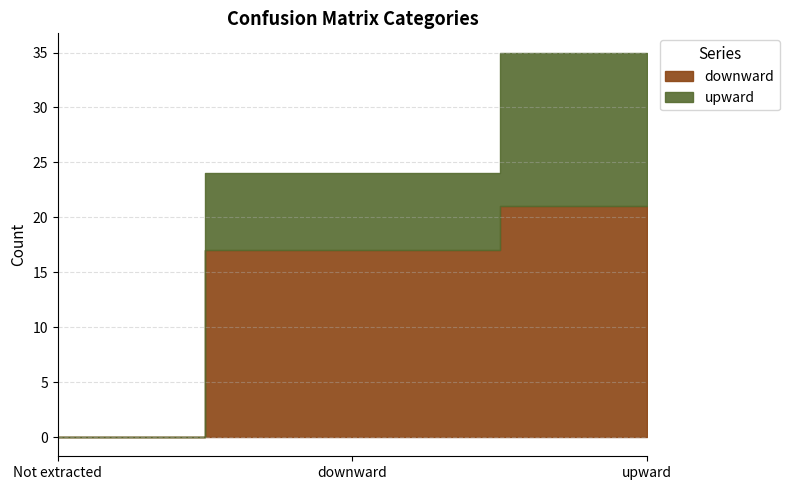

The value of downward at Not extracted is 0. True or false?

True